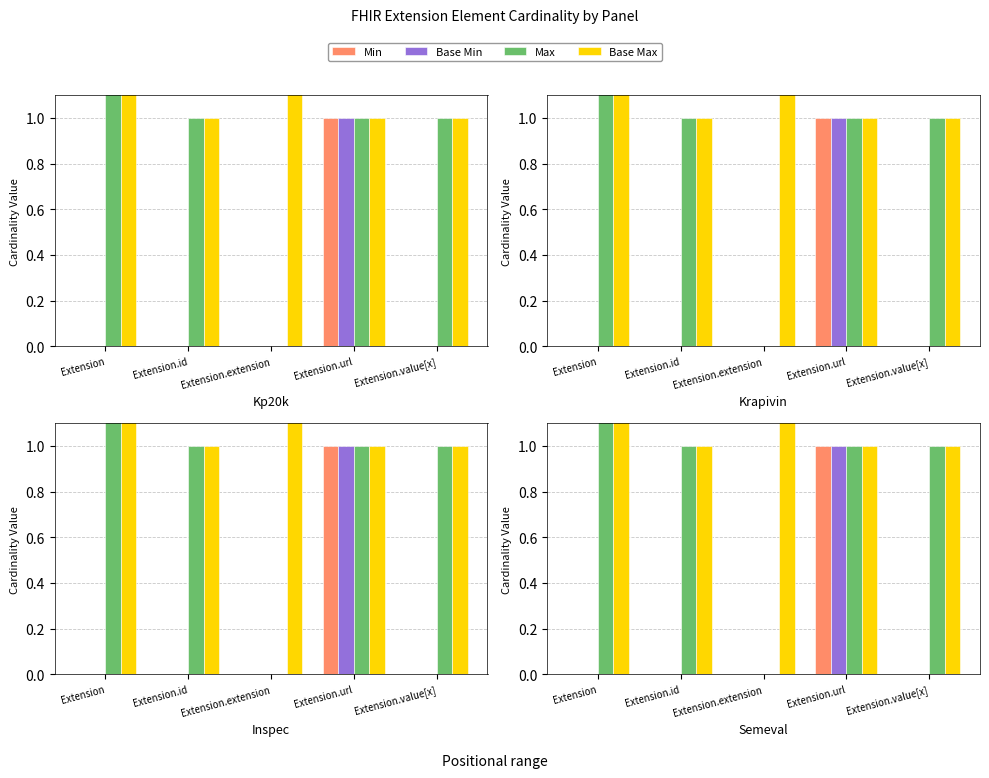

At Extension.url, list the series in order from largest to smallest.

Min, Base Min, Max, Base Max